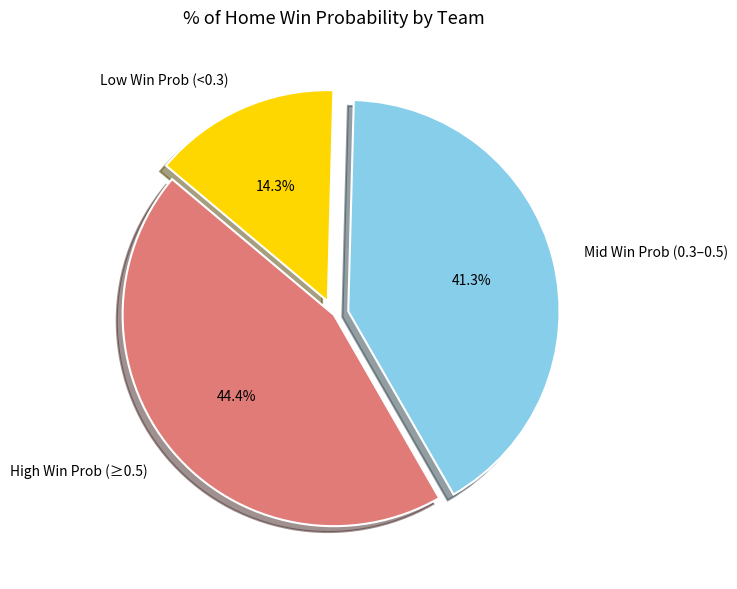

What portion of the pie excludes Low Win Prob (<0.3)?

85.7%